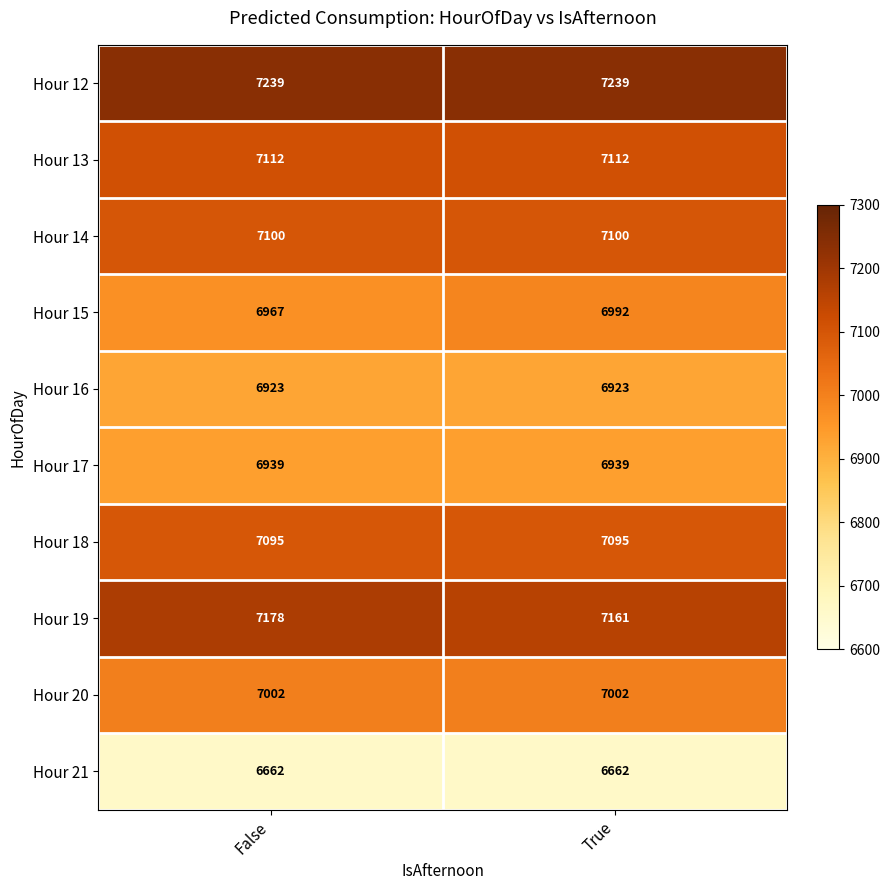

Which series has the widest spread of values?

Hour 15